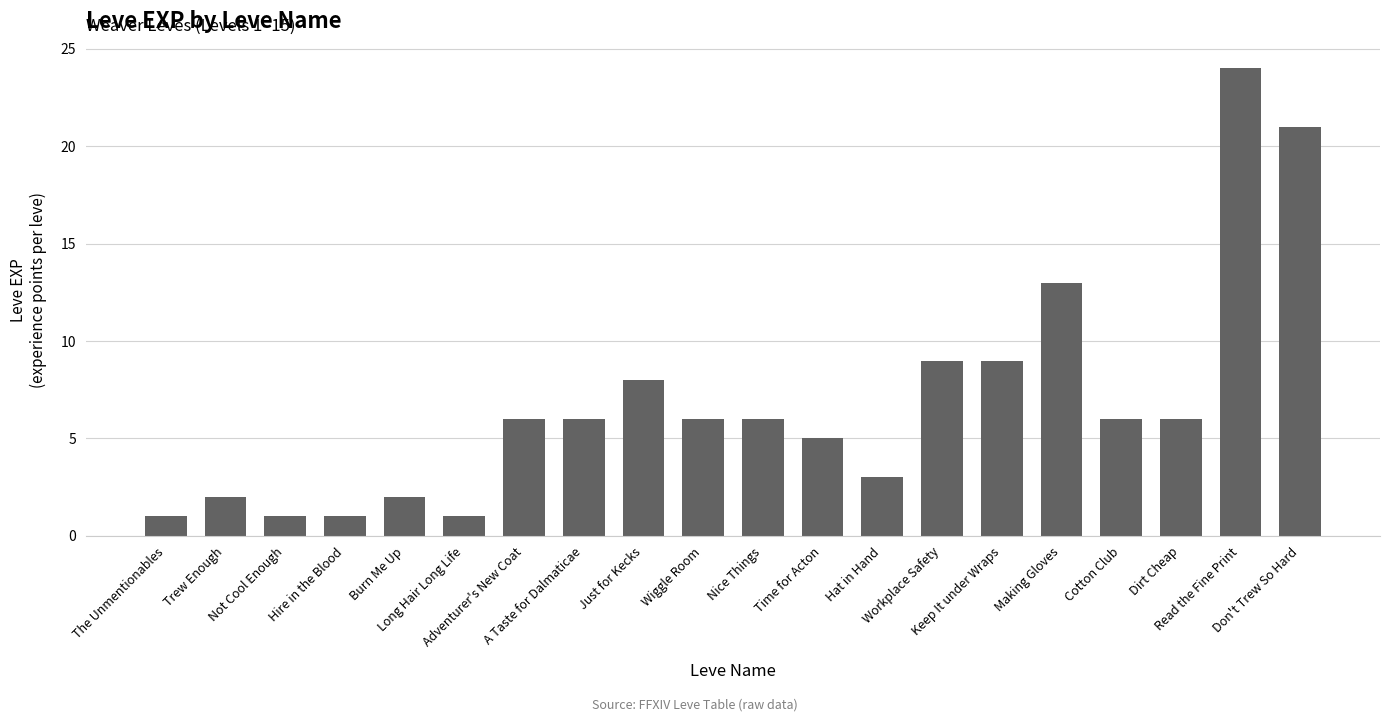

What is the label of the 2nd bar from the right?

Read the Fine Print